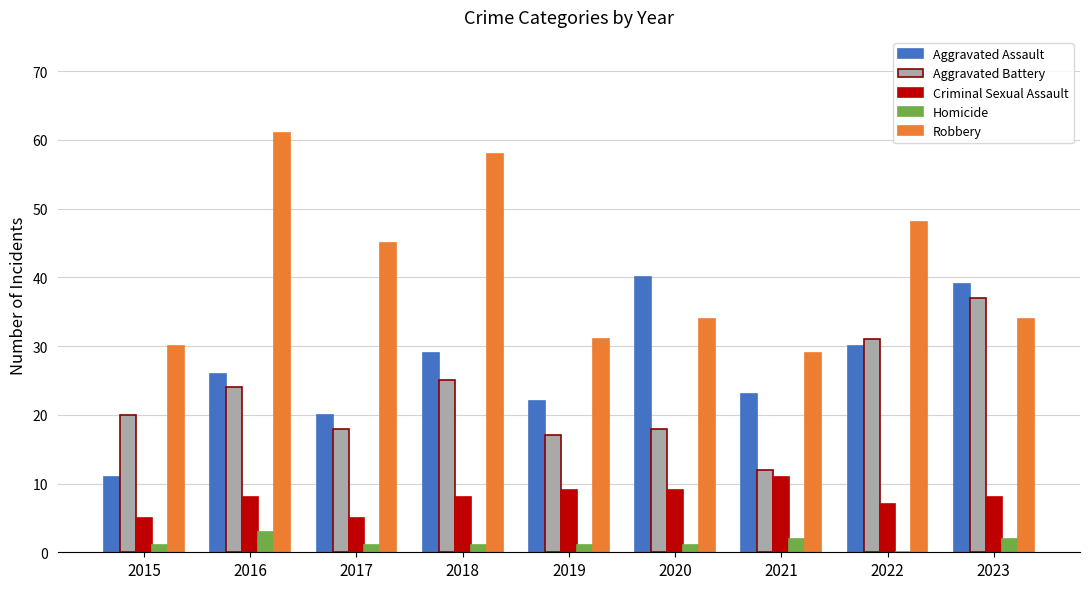

What is the approximate value of Robbery at 2022?

48